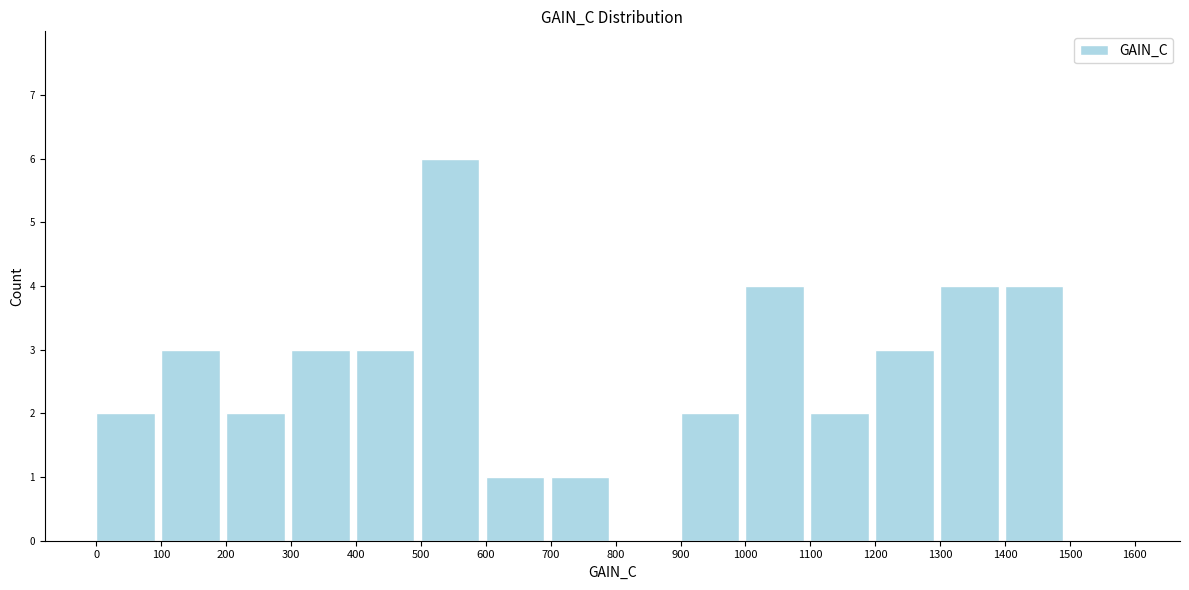

Which range on the x-axis has the tallest bar?

500 to 600